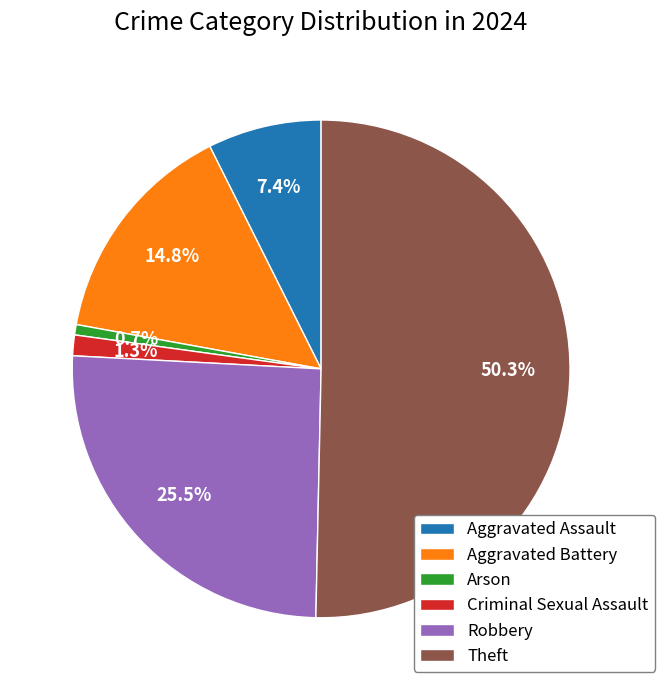

To the nearest percent, what is the difference between the largest and smallest slice percentages?

50%